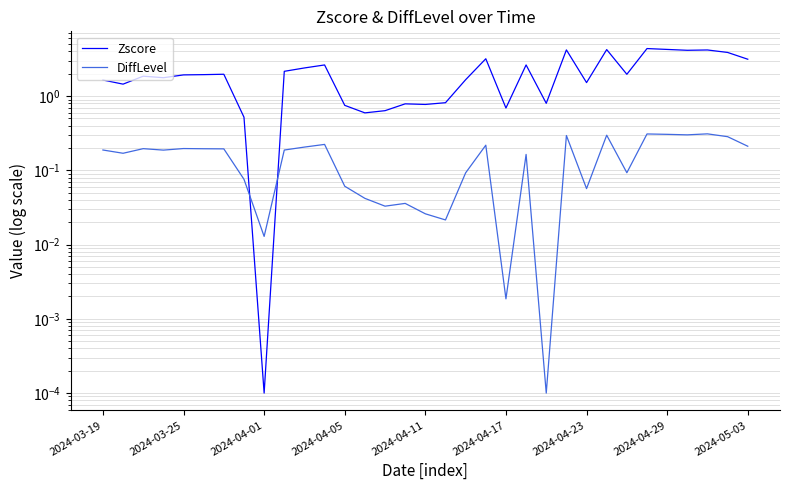

Count the number of categories in the chart.

33